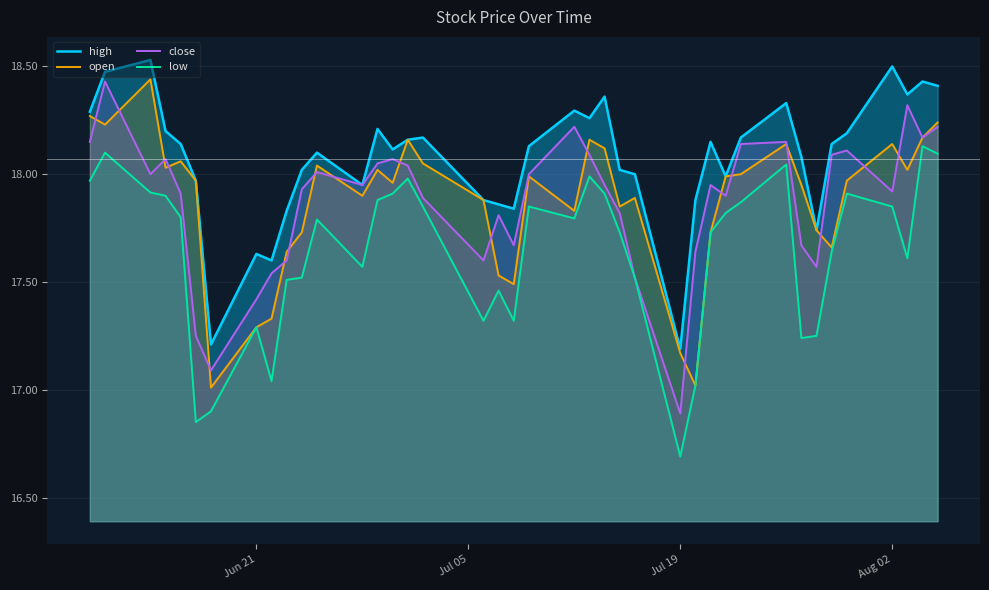

True or false: open and low intersect in this chart.

False